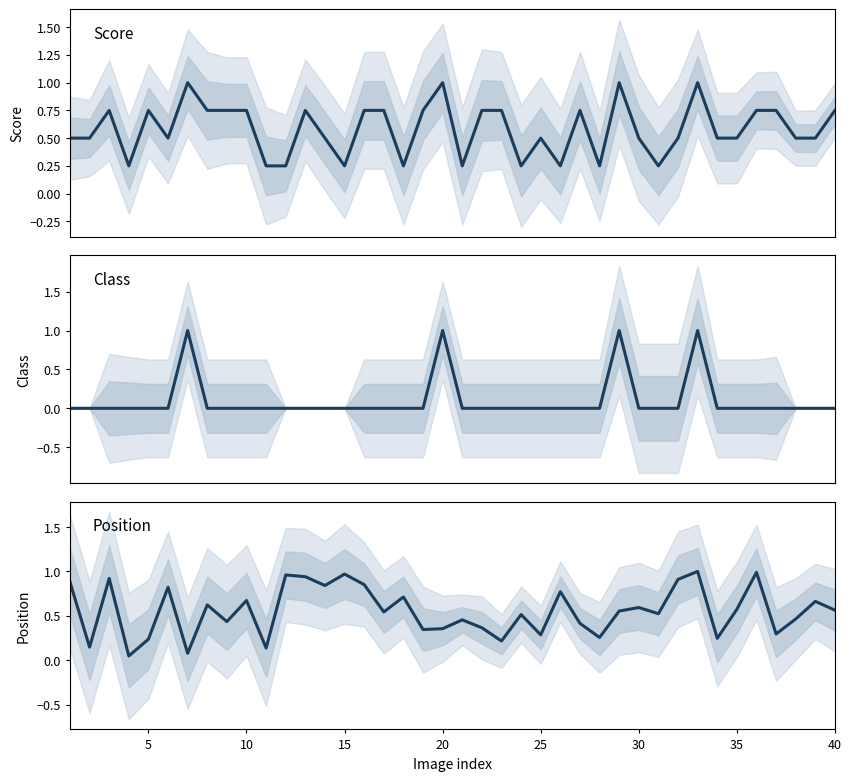

Reading left to right, what are all the values shown in this chart?

score: 0.5	0.5	0.8	0.2	0.8	0.5	1.0	0.8	0.8	0.8	0.2	0.2	0.8	0.5	0.2	0.8	0.8	0.2	0.8	1.0	0.2	0.8	0.8	0.2	0.5	0.2	0.8	0.2	1.0	0.5	0.2	0.5	1.0	0.5	0.5	0.8	0.8	0.5	0.5	0.8
class: 0.0	0.0	0.0	0.0	0.0	0.0	1.0	0.0	0.0	0.0	0.0	0.0	0.0	0.0	0.0	0.0	0.0	0.0	0.0	1.0	0.0	0.0	0.0	0.0	0.0	0.0	0.0	0.0	1.0	0.0	0.0	0.0	1.0	0.0	0.0	0.0	0.0	0.0	0.0	0.0
position: 0.9	0.1	0.9	0.0	0.2	0.8	0.1	0.6	0.4	0.7	0.1	1.0	0.9	0.8	1.0	0.9	0.5	0.7	0.3	0.4	0.5	0.4	0.2	0.5	0.3	0.8	0.4	0.3	0.6	0.6	0.5	0.9	1.0	0.2	0.6	1.0	0.3	0.5	0.7	0.6